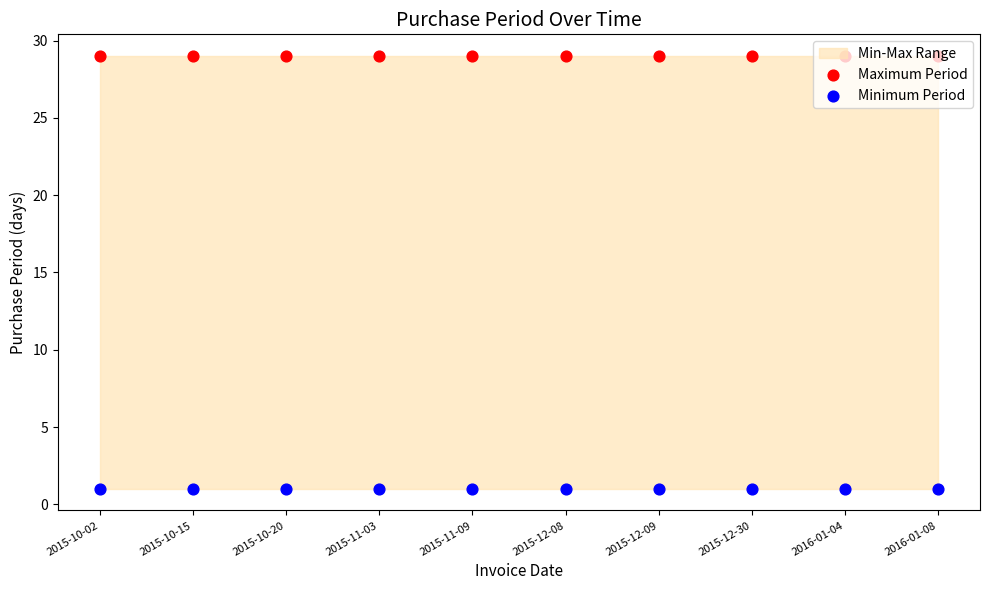

What is the total value across all series at 2015-12-08?

30